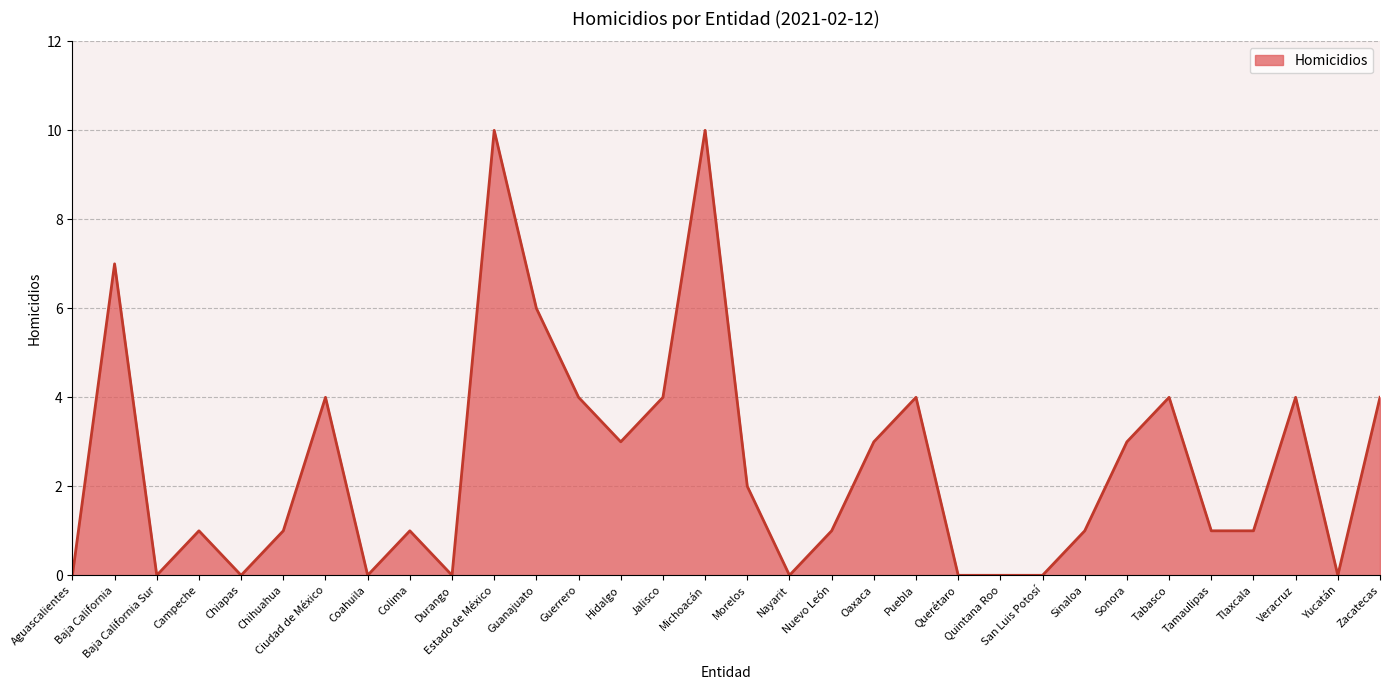

What is the sum of the values at Guanajuato and Baja California Sur?

6